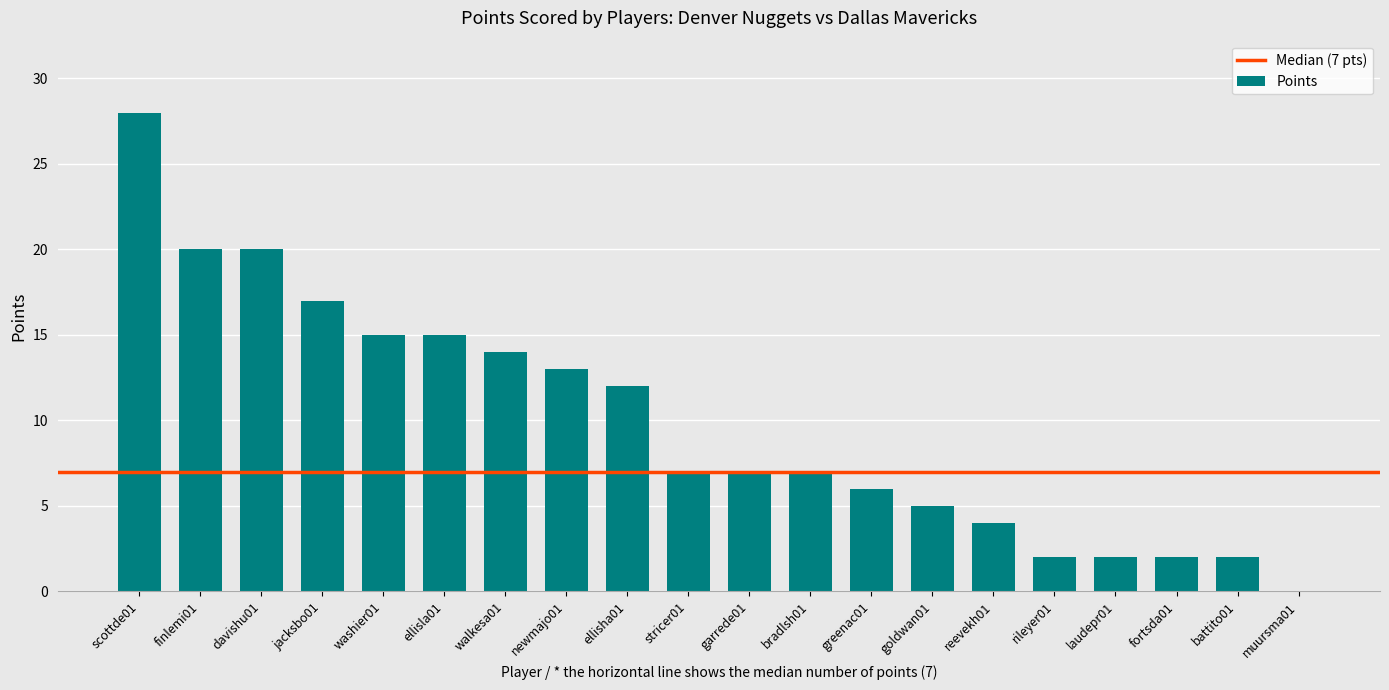

Approximately how many times larger is the value at ellisla01 compared to garrede01?

2.1